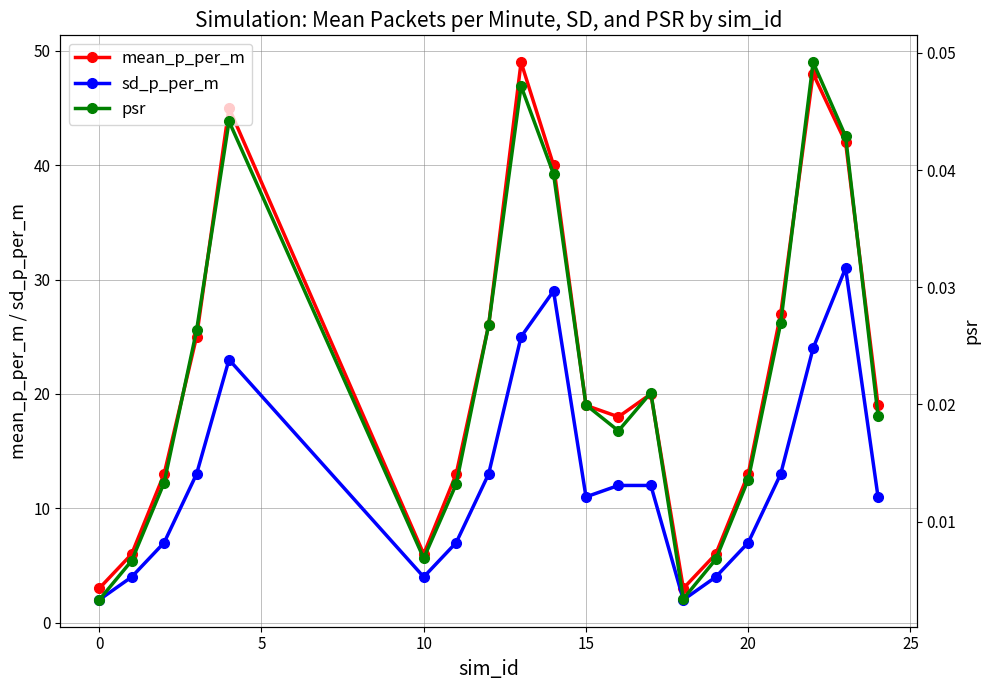

In sd_p_per_m, how many points are lower than both neighbors (excluding endpoints)?

3